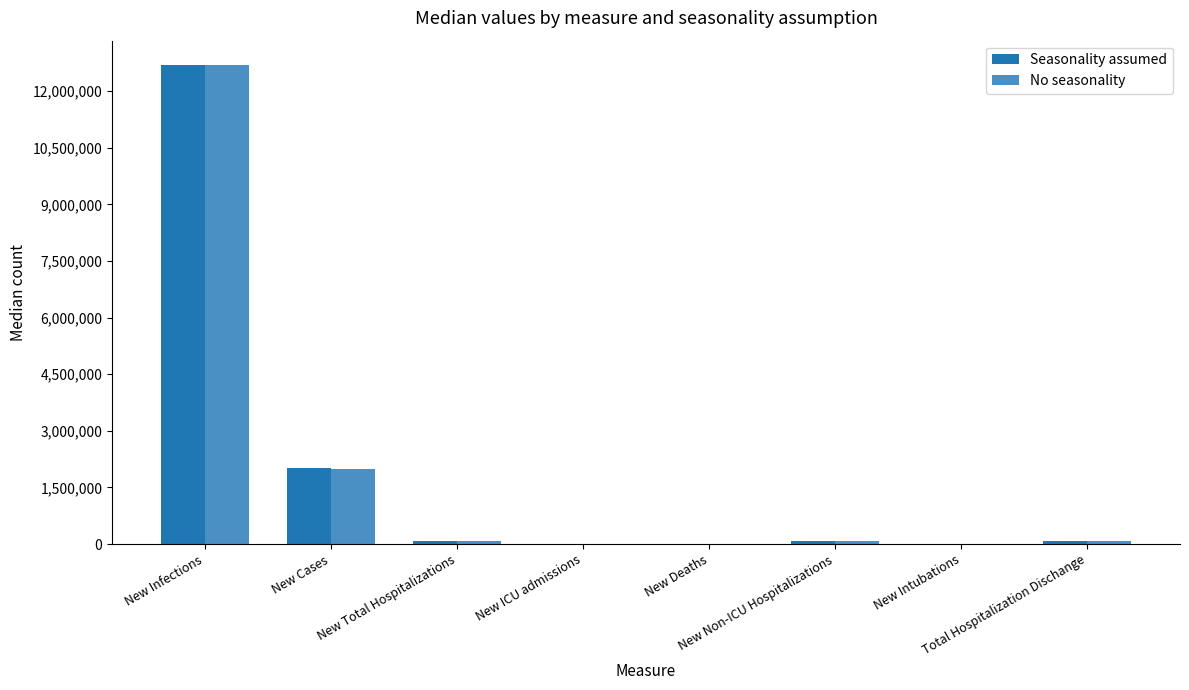

What is the sum of all Seasonality assumed values?

14956312